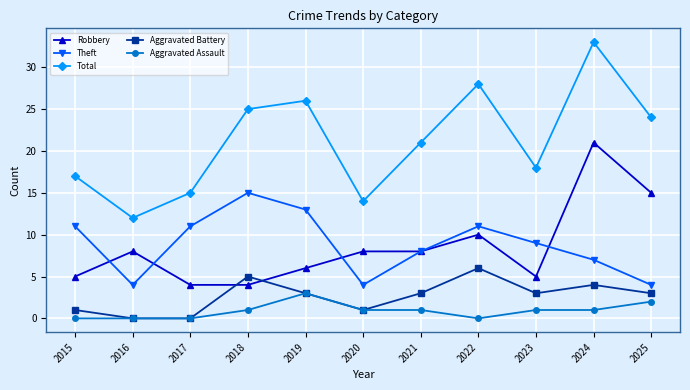

Rank the series by their maximum value, from lowest to highest.

Aggravated Assault, Aggravated Battery, Theft, Robbery, Total